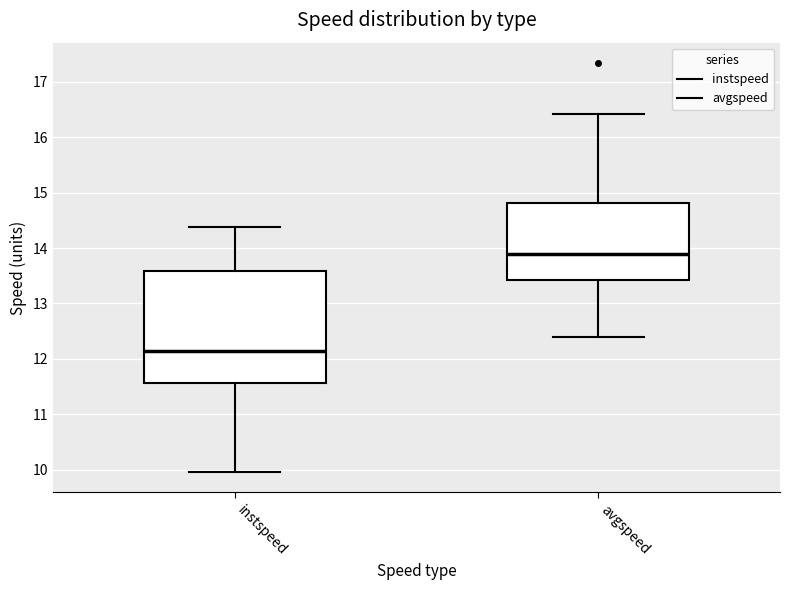

Reading left to right, transcribe this box plot: for each box, give where its median line is, the range the box spans, and where its two whiskers end, as read against the y-axis. The values are not printed on the chart, so give them approximately, as read against the axis.

instspeed: median 12.1, box 11.6 to 13.6, whiskers 10.0 to 14.4
avgspeed: median 13.9, box 13.4 to 14.8, whiskers 12.4 to 16.4